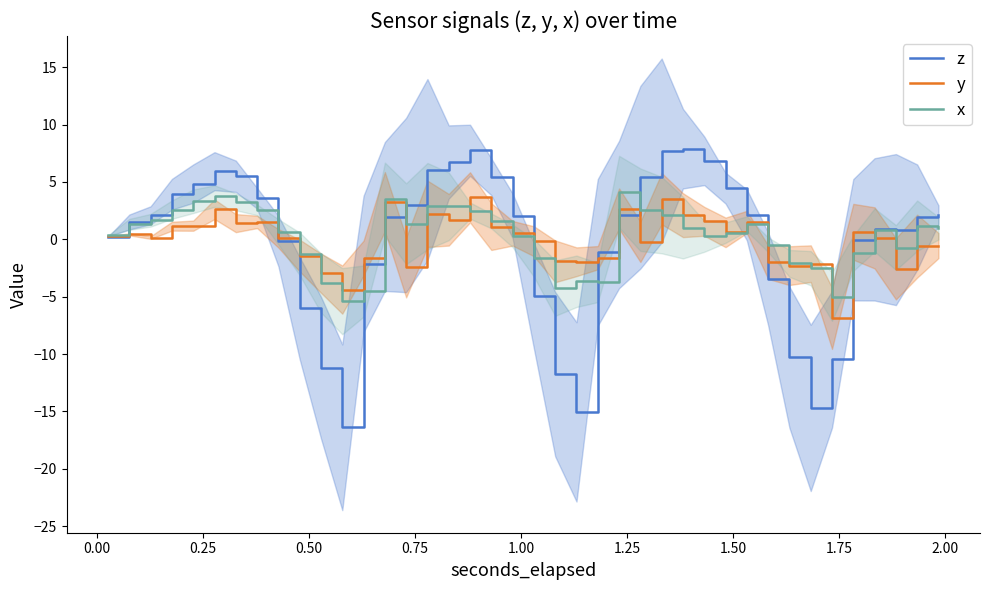

What is the minimum value for y?

-6.9